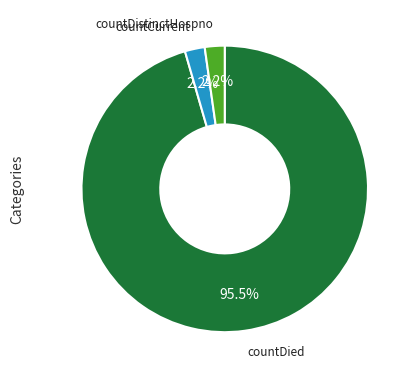

How many slices are in this pie chart?

3